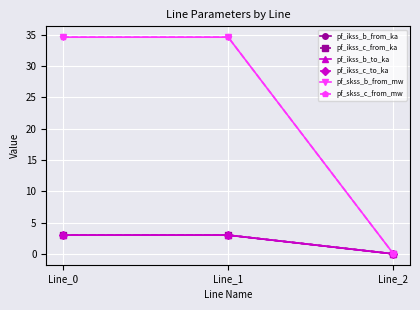

Reading left to right, list all the values displayed in this chart.

pf_ikss_b_from_ka: Line_0=3.0	Line_1=3.0	Line_2=0.0
pf_ikss_c_from_ka: Line_0=3.0	Line_1=3.0	Line_2=0.0
pf_ikss_b_to_ka: Line_0=3.0	Line_1=3.0	Line_2=0.0
pf_ikss_c_to_ka: Line_0=3.0	Line_1=3.0	Line_2=0.0
pf_skss_b_from_mw: Line_0=34.6	Line_1=34.6	Line_2=0.0
pf_skss_c_from_mw: Line_0=34.6	Line_1=34.6	Line_2=0.0